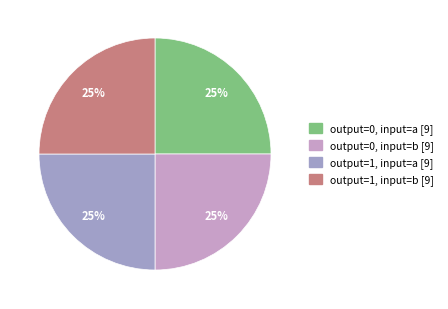

Rank the categories by value from highest to lowest.

output=0, input=a, output=0, input=b, output=1, input=a, output=1, input=b